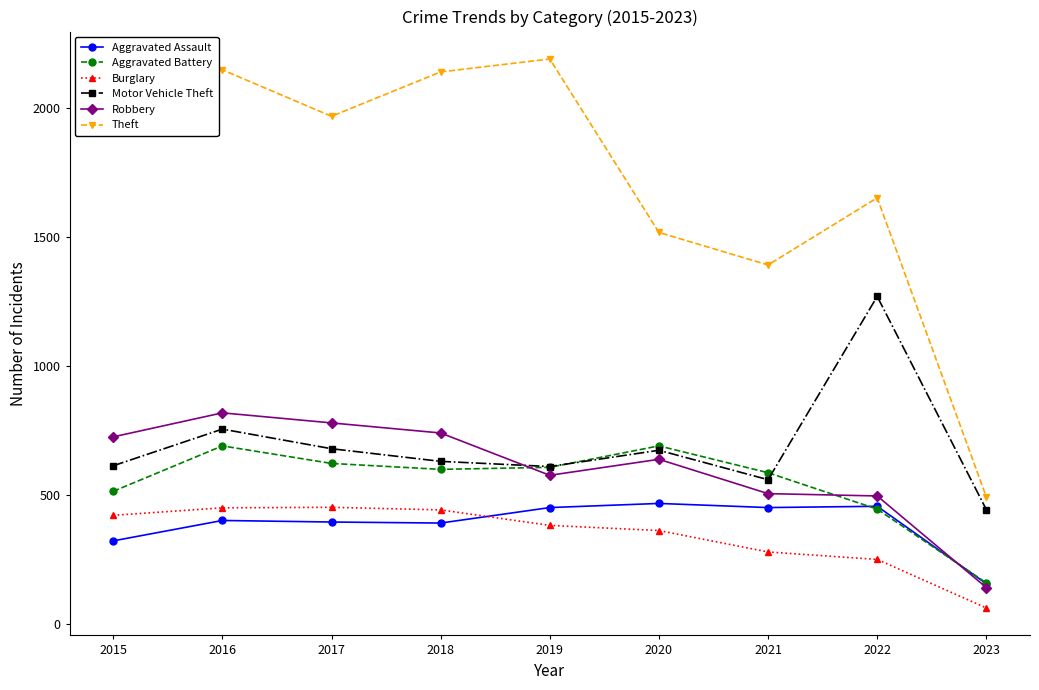

What is the value of the Burglary point at the 2nd from the left?

451